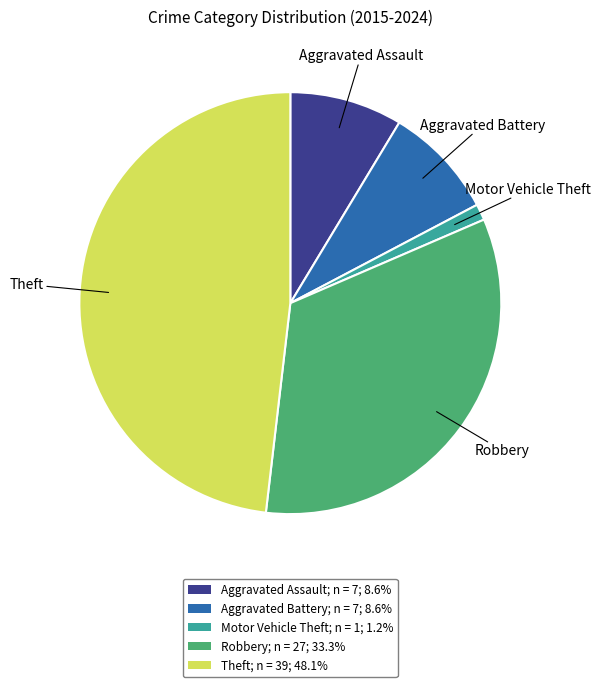

Is the sum of Theft; n = 39; 48.1% and Aggravated Assault; n = 7; 8.6% greater than half?

Yes